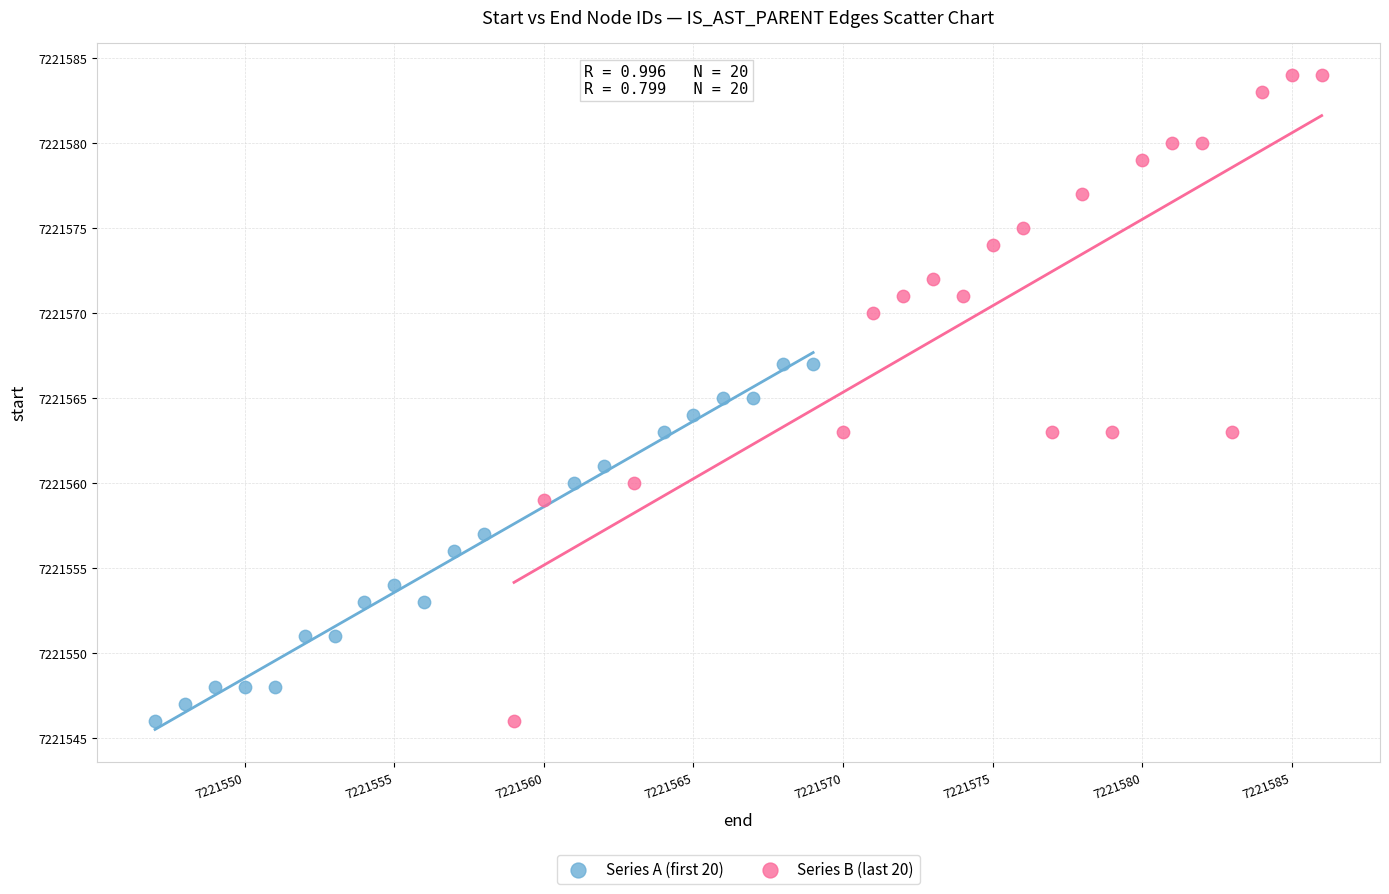

Which series reaches the maximum Y coordinate?

Series B (last 20)